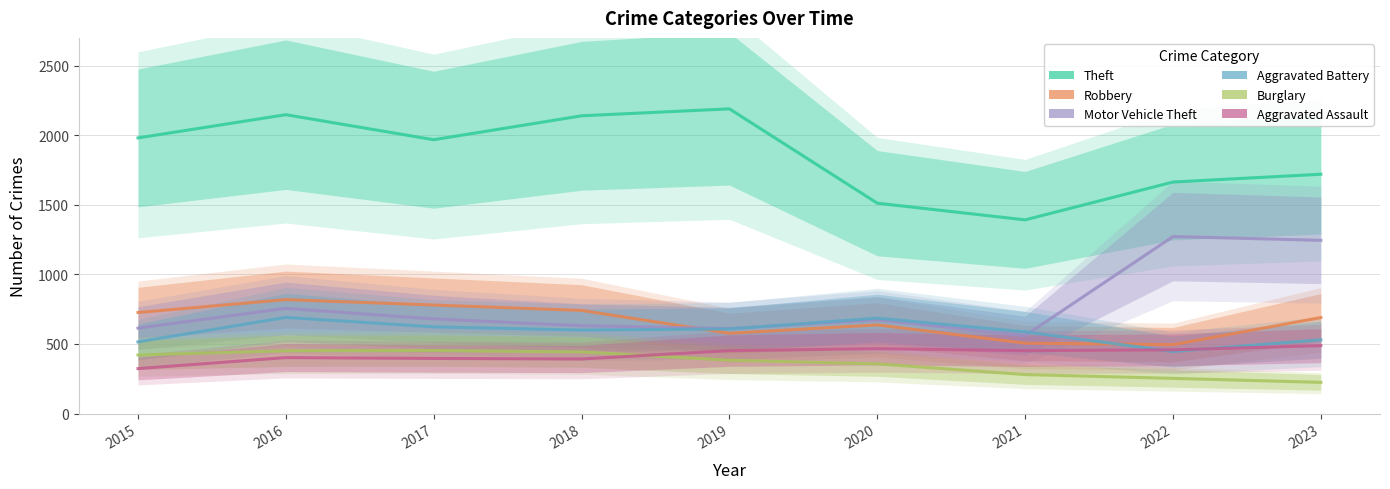

What is the average value of the Aggravated Assault series?

425